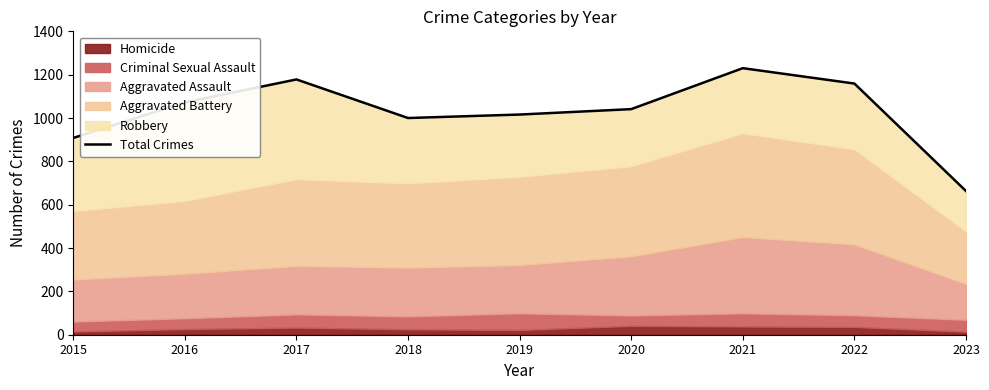

What is the change in value from 2015 to 2018?

+92